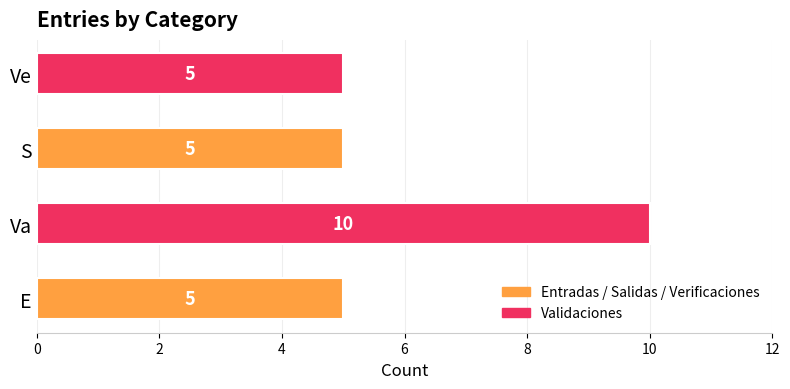

How many bars are there in total?

4